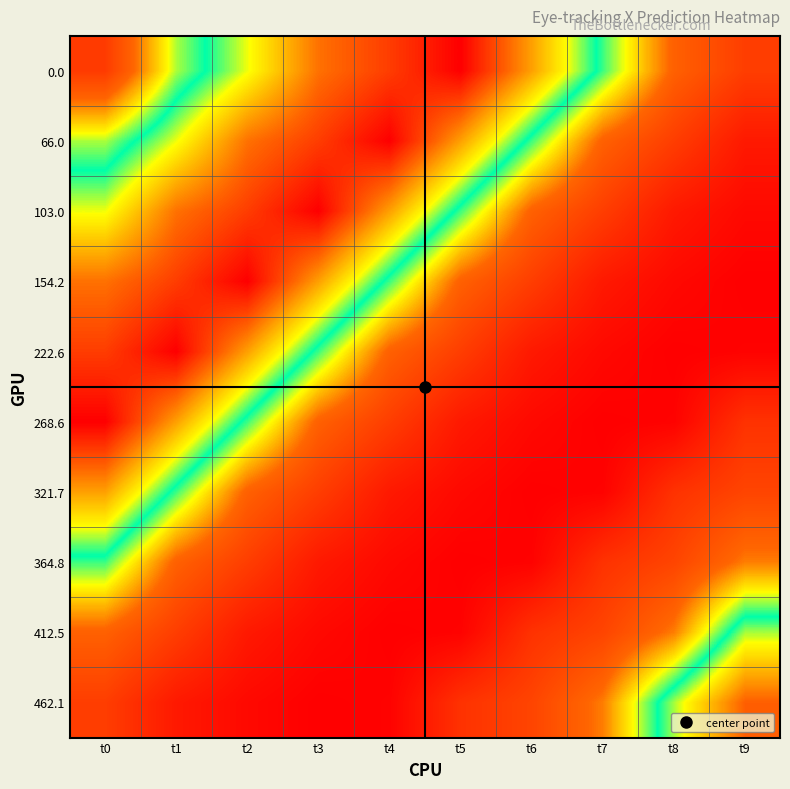

Reading right to left, list all the values displayed in this chart.

0.0: t9=456.0	t8=516.1	t7=657.2	t6=800.6	t5=933.2	t4=880.2	t3=836.6	t2=725.3	t1=631.5	t0=451.8
66.0: t9=393.3	t8=456.0	t7=516.1	t6=657.2	t5=800.6	t4=933.2	t3=880.2	t2=836.6	t1=725.3	t0=631.5
103.0: t9=365.5	t8=393.3	t7=456.0	t6=516.1	t5=657.2	t4=800.6	t3=933.2	t2=880.2	t1=836.6	t0=725.3
154.2: t9=349.6	t8=365.5	t7=393.3	t6=456.0	t5=516.1	t4=657.2	t3=800.6	t2=933.2	t1=880.2	t0=836.6
222.6: t9=354.8	t8=349.6	t7=365.5	t6=393.3	t5=456.0	t4=516.1	t3=657.2	t2=800.6	t1=933.2	t0=880.2
268.6: t9=436.0	t8=354.8	t7=349.6	t6=365.5	t5=393.3	t4=456.0	t3=516.1	t2=657.2	t1=800.6	t0=933.2
321.7: t9=467.8	t8=436.0	t7=354.8	t6=349.6	t5=365.5	t4=393.3	t3=456.0	t2=516.1	t1=657.2	t0=800.6
364.8: t9=538.7	t8=467.8	t7=436.0	t6=354.8	t5=349.6	t4=365.5	t3=393.3	t2=456.0	t1=516.1	t0=657.2
412.5: t9=708.2	t8=538.7	t7=467.8	t6=436.0	t5=354.8	t4=349.6	t3=365.5	t2=393.3	t1=456.0	t0=516.1
462.1: t9=851.5	t8=708.2	t7=538.7	t6=467.8	t5=436.0	t4=354.8	t3=349.6	t2=365.5	t1=393.3	t0=456.0